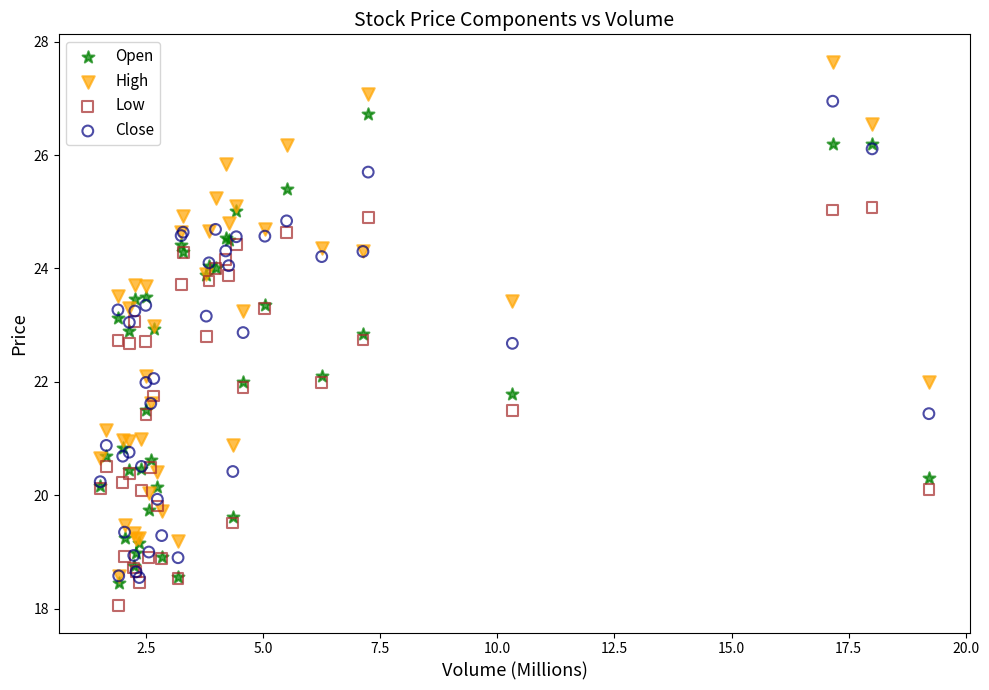

Which series contains the lowest Y value?

Low